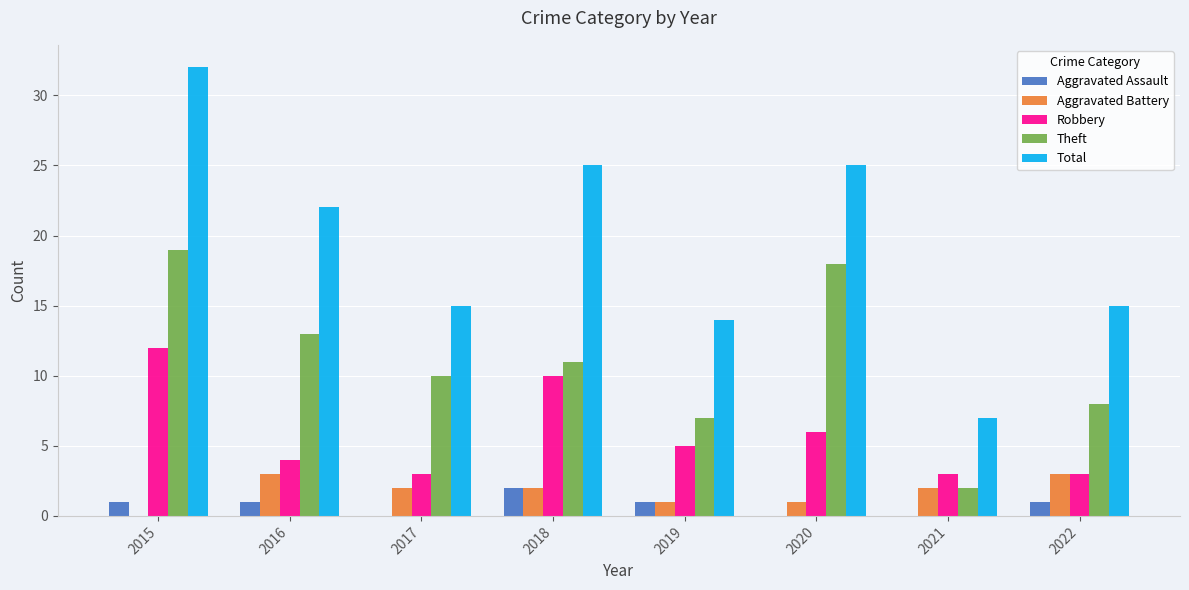

The Robbery series shows 3 at 2021. True or false?

True